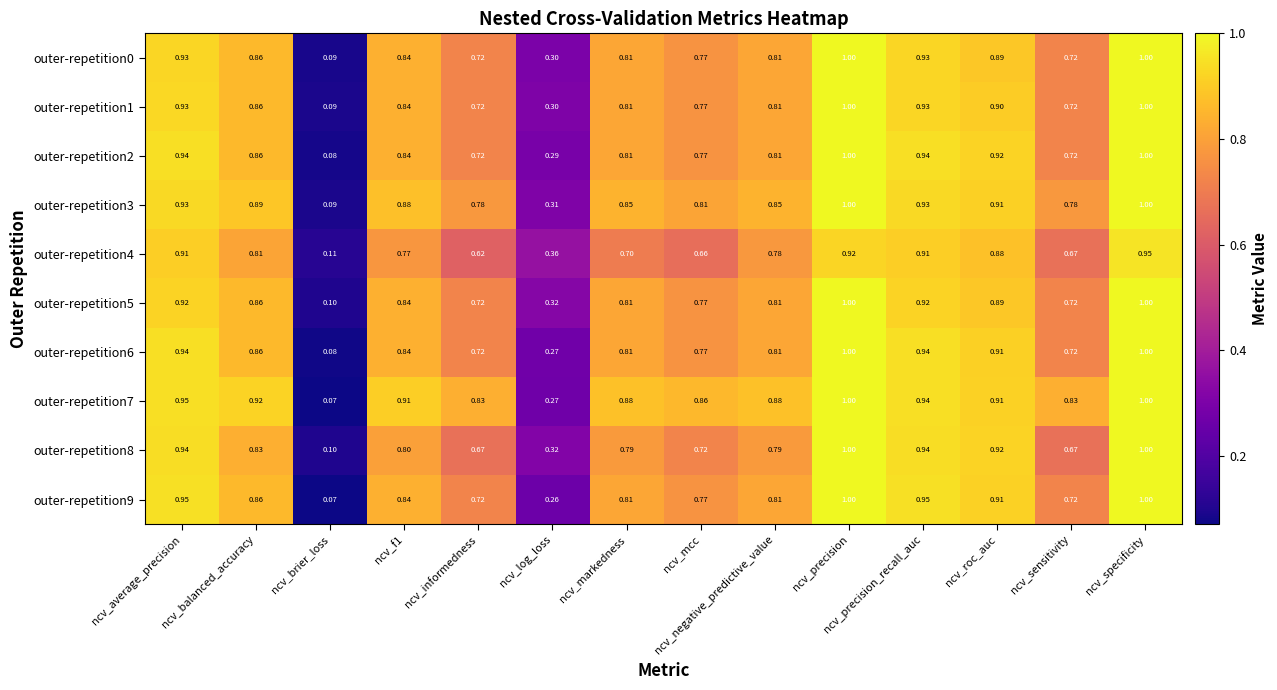

At which category is the sum across all series the highest?

ncv_specificity